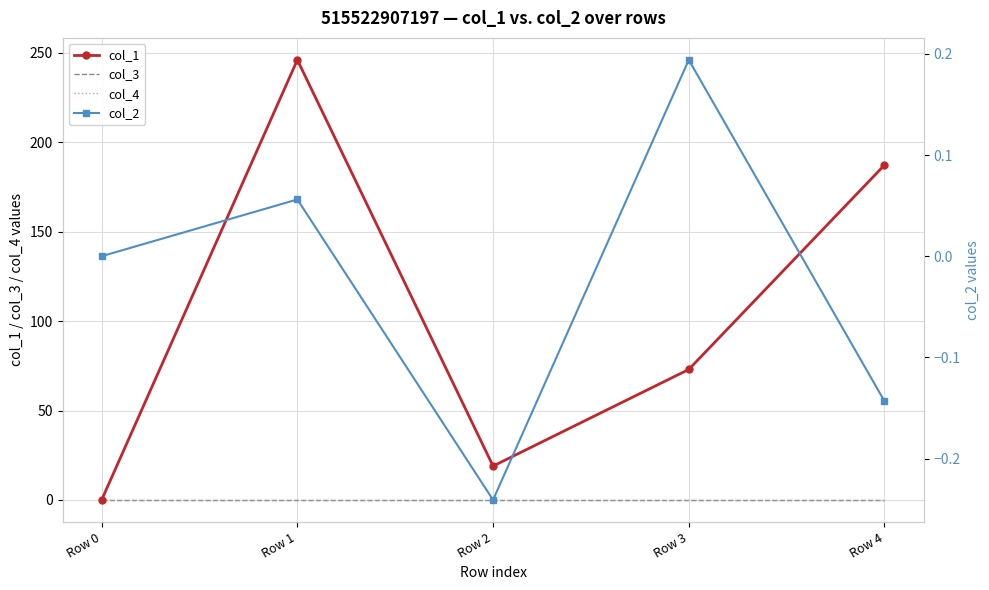

What is the lowest value of the col_2 series?

-0.2